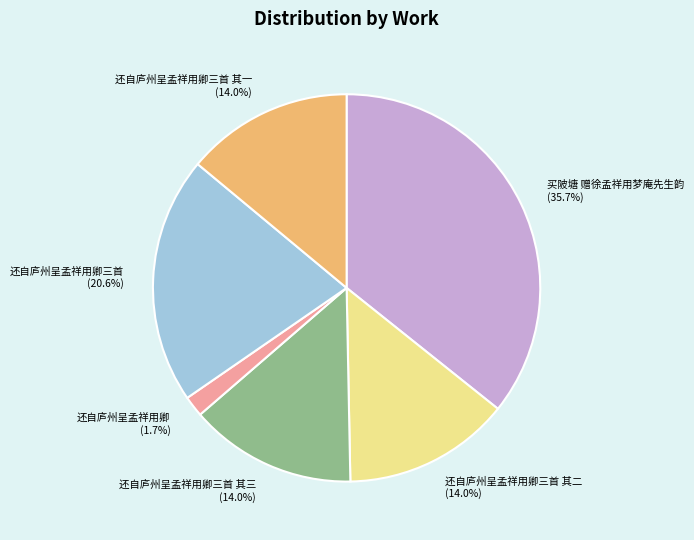

What is the smallest slice in the pie chart?

还自庐州呈孟祥用卿